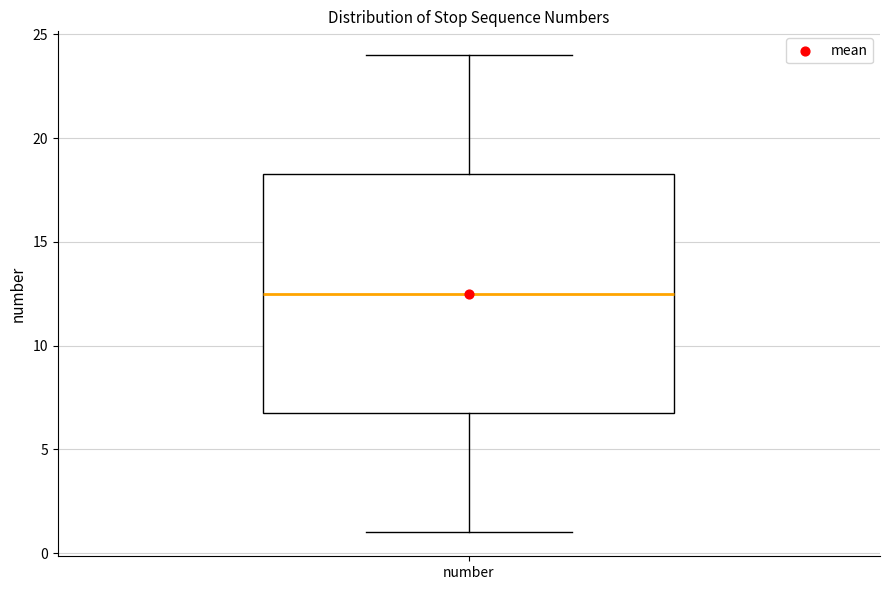

Read this box plot against the y-axis: the position of the median line, the range covered by the box, and the ends of both whiskers. The values are not printed on the chart, so give them approximately, as read against the axis.

median 12.5, box 7.0 to 18.5, whiskers 1.0 to 24.0